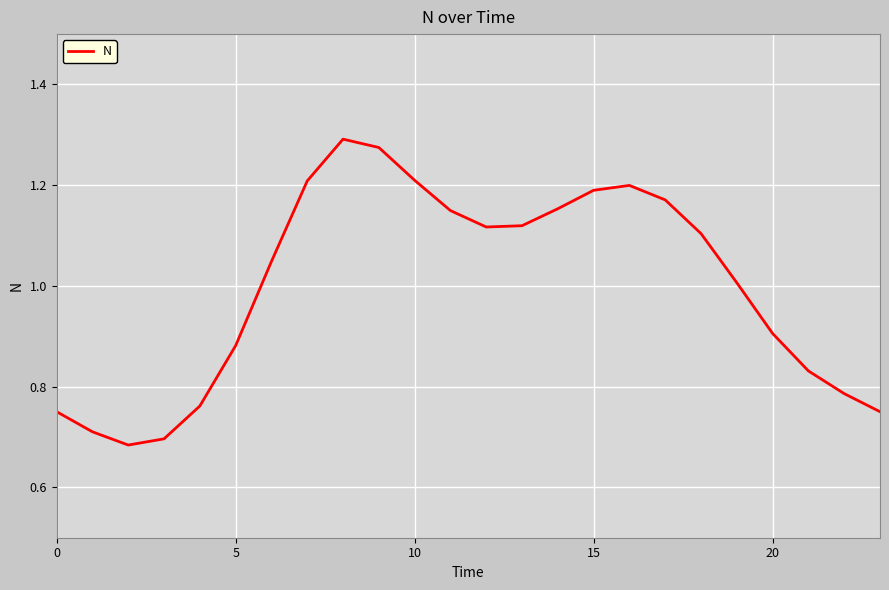

What is the greatest value displayed?

1.3